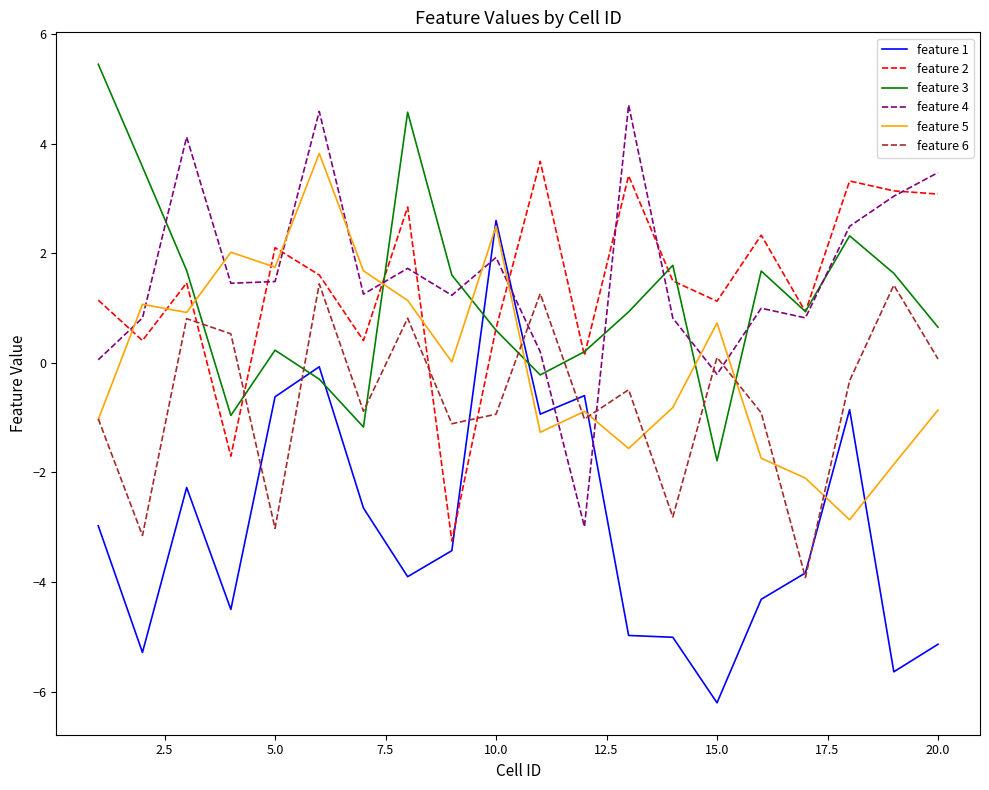

What is the smallest value displayed?

-6.2